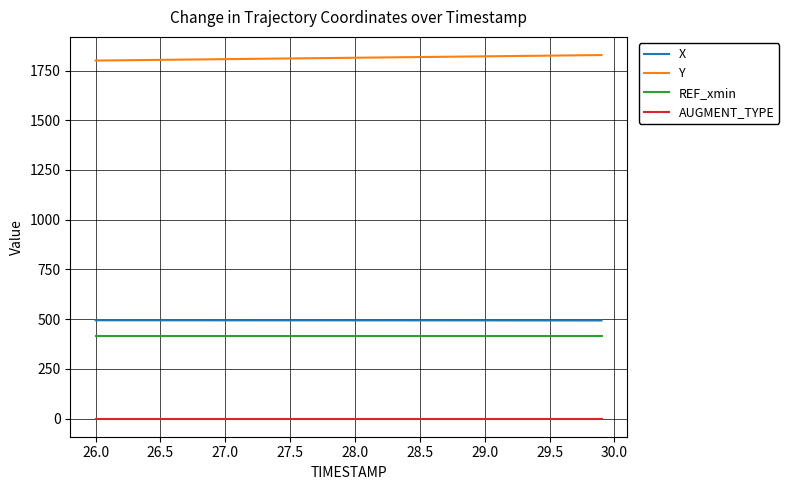

True or false: X and Y intersect in this chart.

False